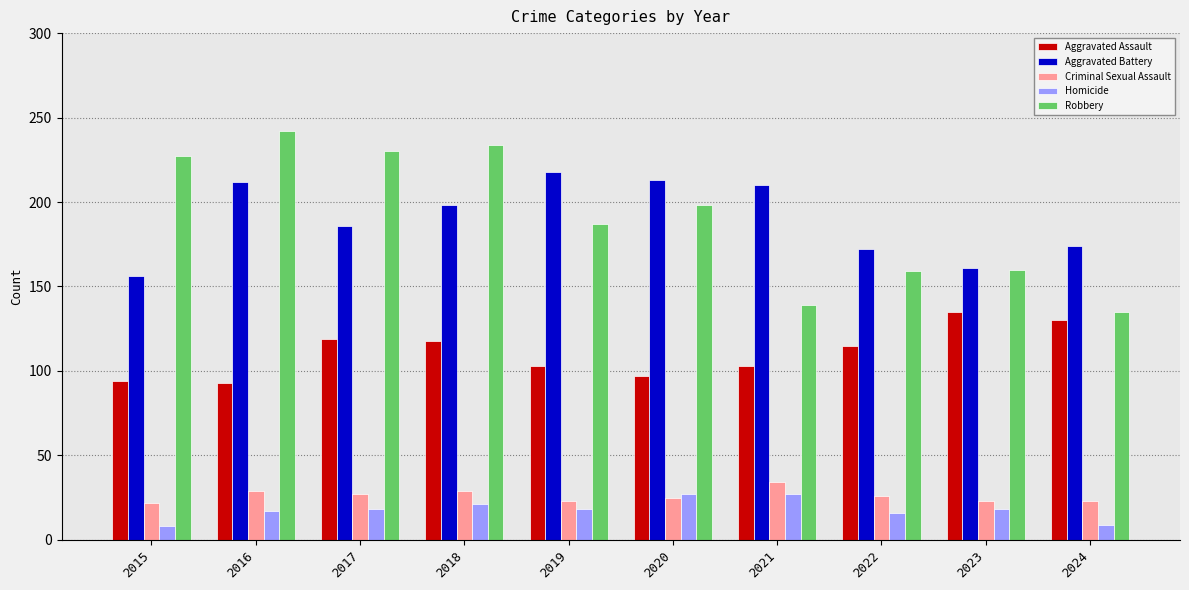

The value of Aggravated Assault at 2018 is 118. True or false?

True